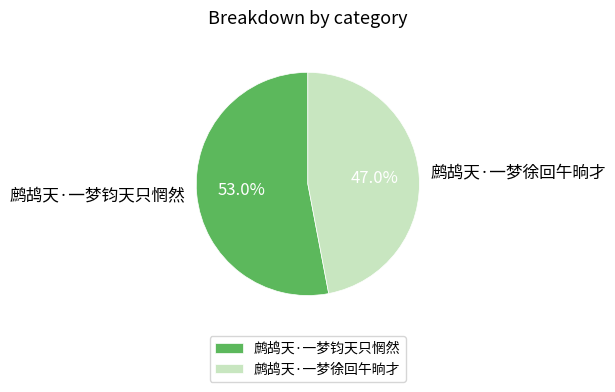

Rank the categories by value from lowest to highest.

鹧鸪天·一梦徐回午晌才, 鹧鸪天·一梦钧天只惘然